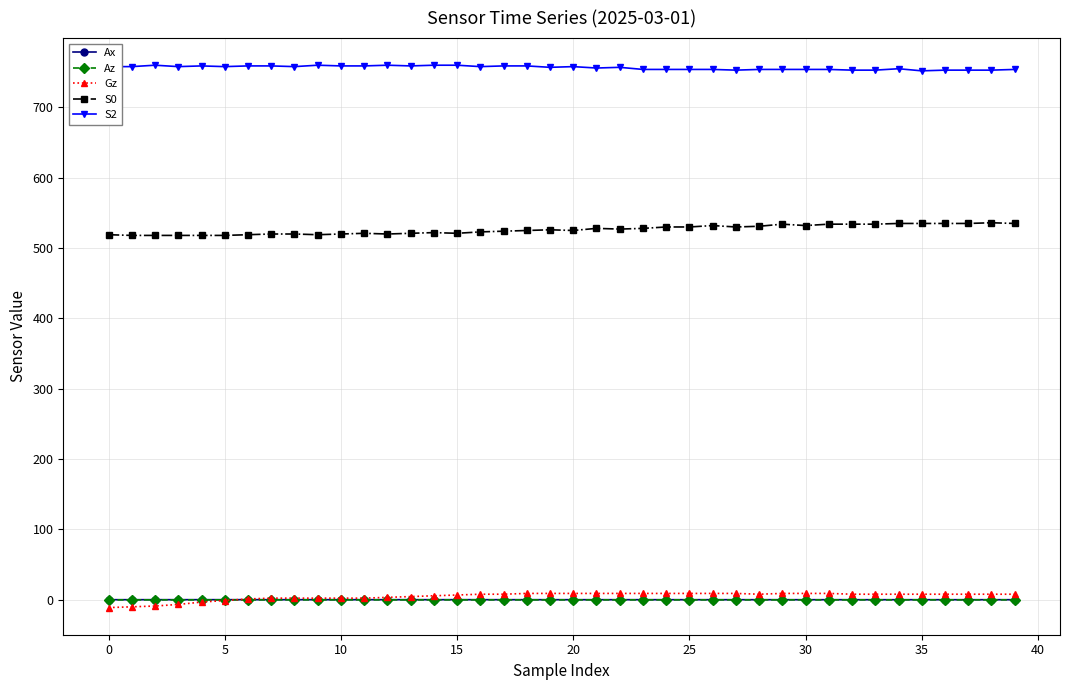

Which series has the largest total across all categories?

S2